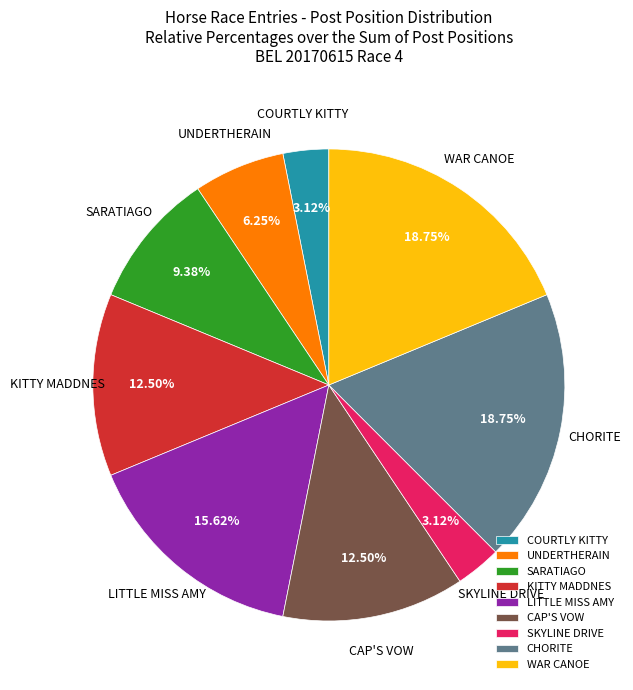

To the nearest percent, what is the combined percentage of UNDERTHERAIN and CHORITE?

25%